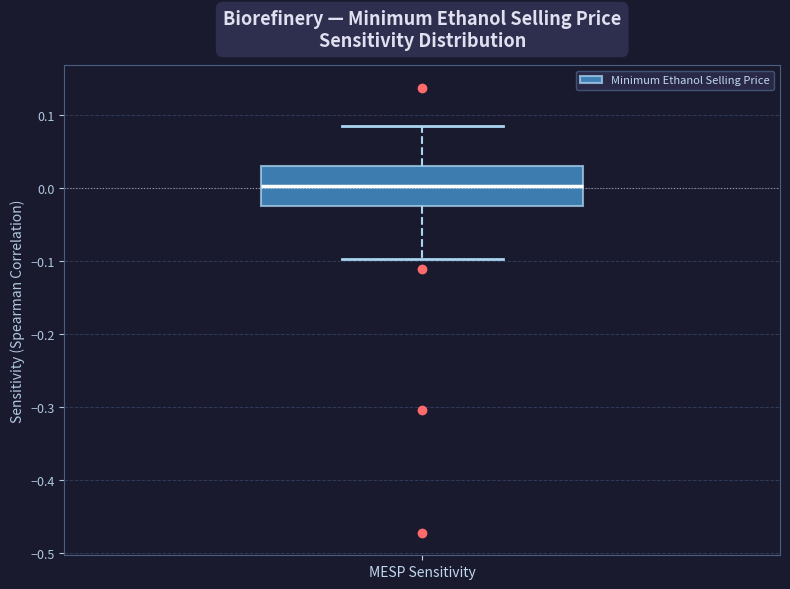

Transcribe this box plot: give where the median line is, the range the box spans, and where the two whiskers end, as read against the y-axis. The values are not printed on the chart, so give them approximately, as read against the axis.

median 0.00, box -0.02 to 0.03, whiskers -0.10 to 0.09